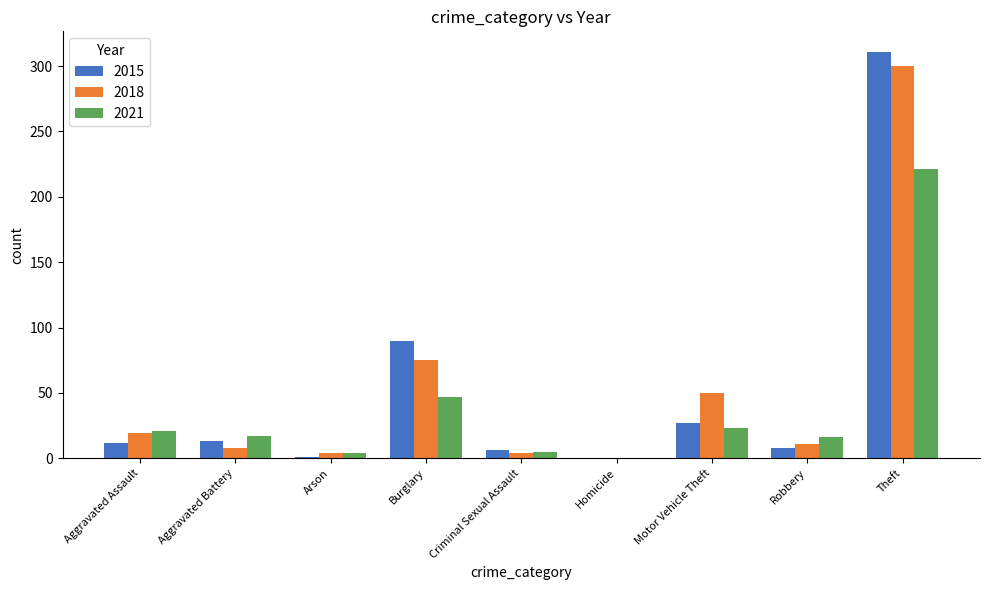

What is the sum of the 2021 values at Homicide and Theft?

221